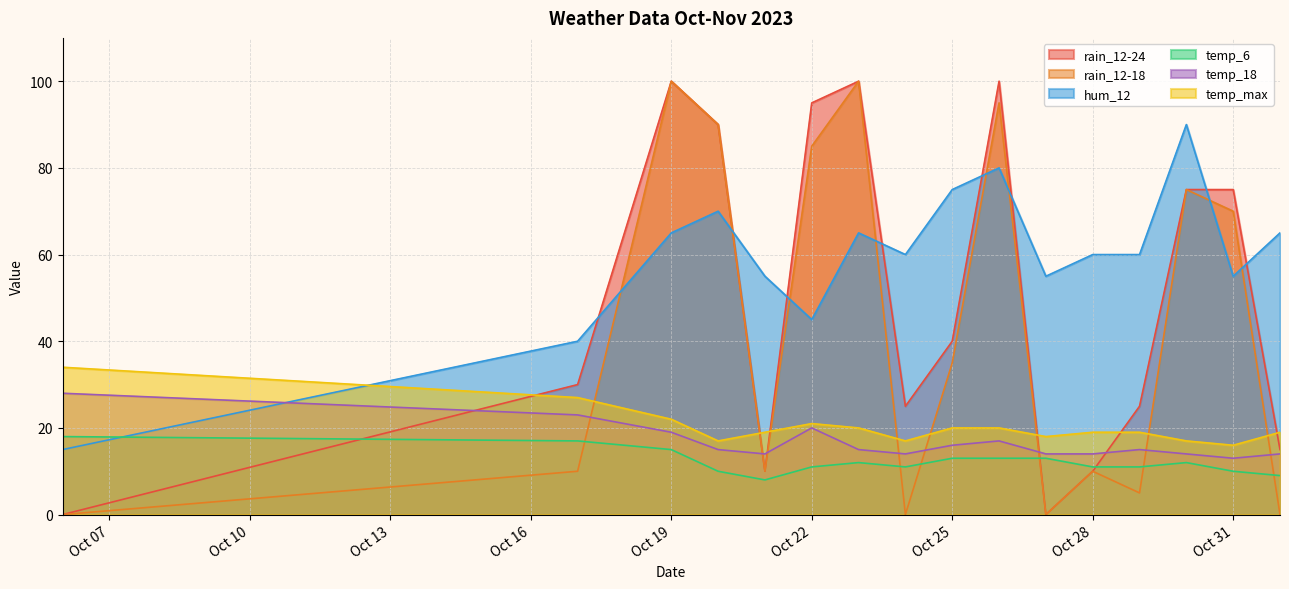

What is the lowest value of the temp_max series?

16